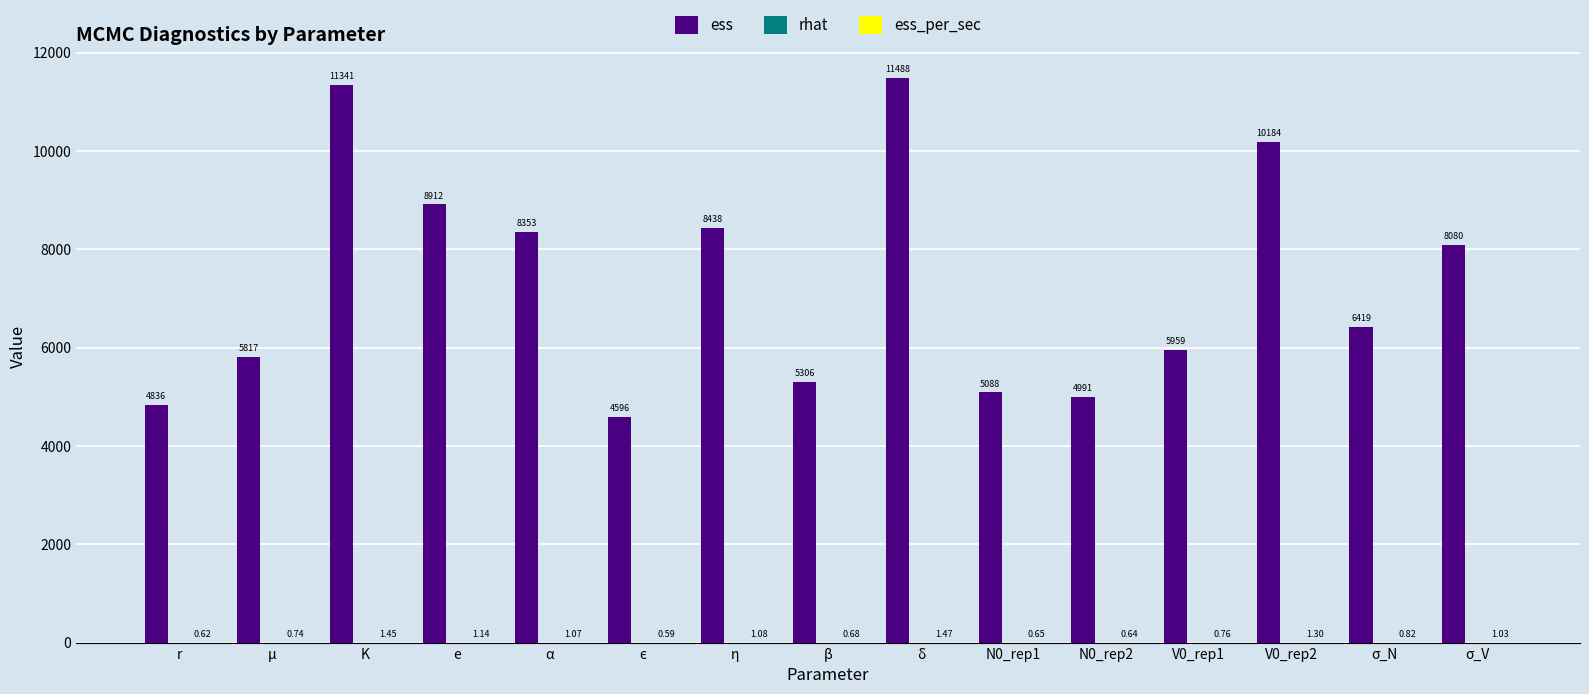

At which category is the sum across all series the highest?

δ